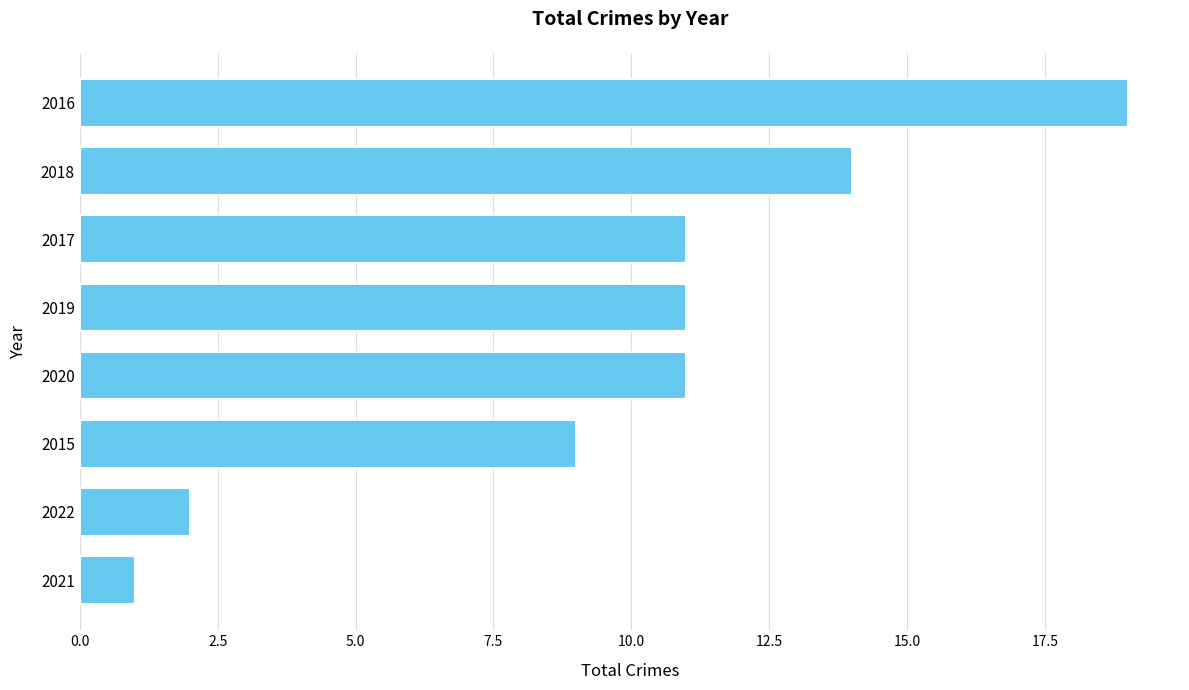

What is the change in value from 2016 to 2020?

-8